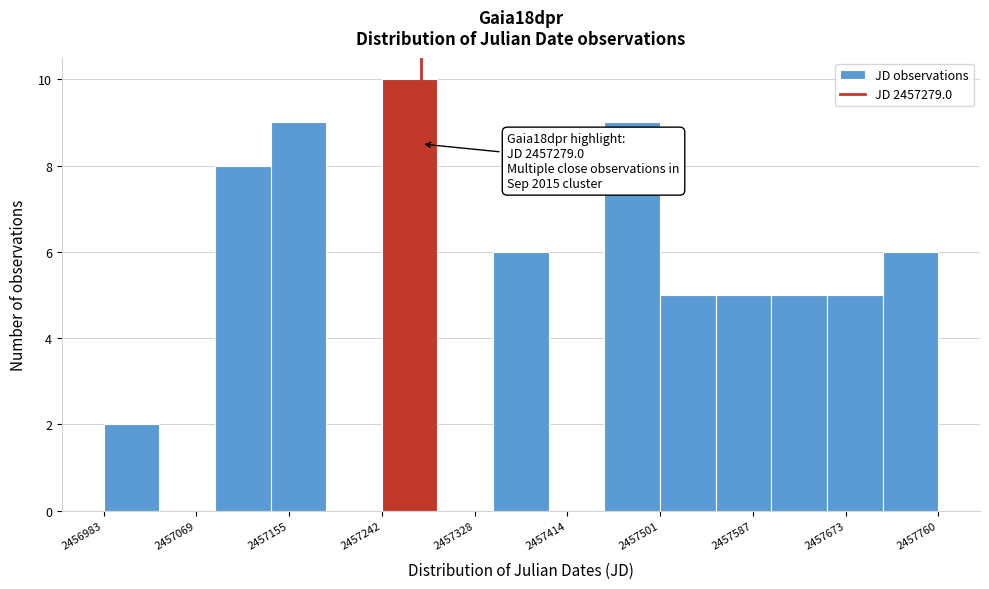

Which range on the x-axis has the tallest bar?

2457240 to 2457290